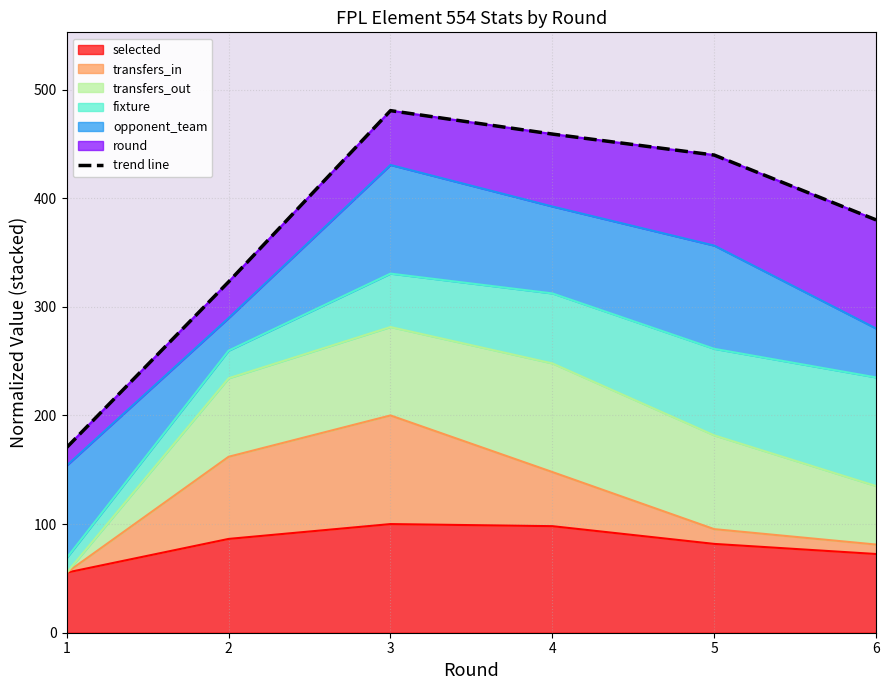

What is the value of the 5th point from the left?

439.6